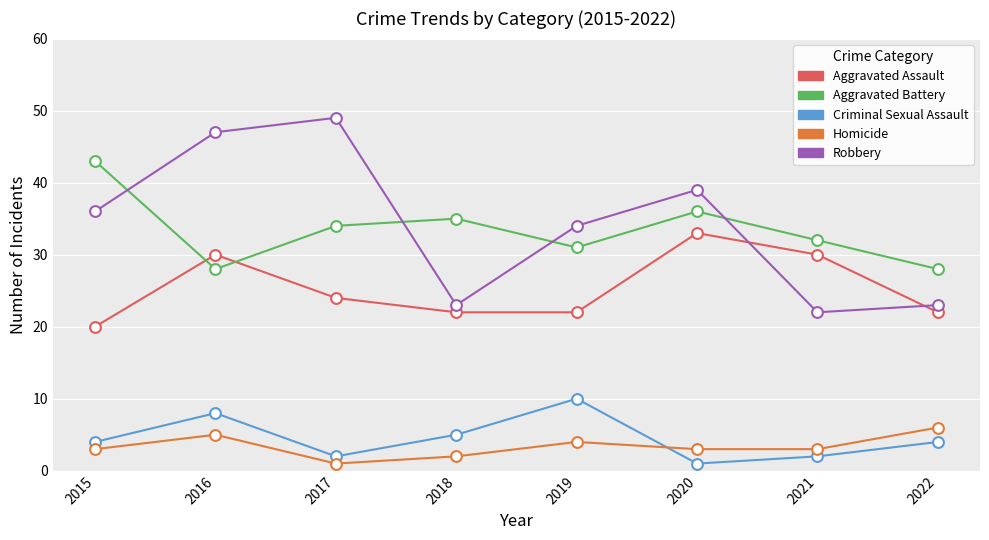

At which category is the sum across all series the highest?

2016